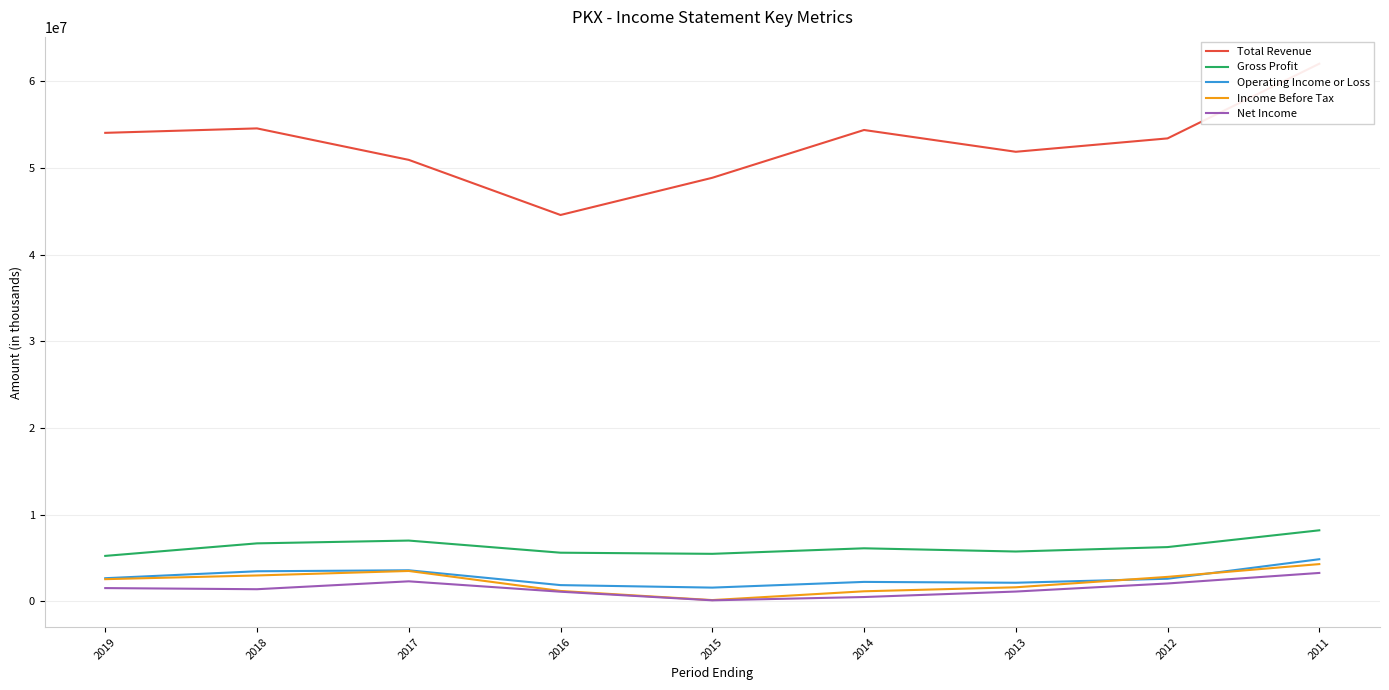

Reading left to right, list all the values displayed in this chart.

Total Revenue: 2019=54068200	2018=54581300	2017=50950300	2016=44590200	2015=48881600	2014=54397200	2013=51883200	2012=53427500	2011=62044900
Gross Profit: 2019=5250300	2018=6696800	2017=7019000	2016=5619200	2015=5488800	2014=6126200	2013=5755600	2012=6267500	2011=8203400
Operating Income or Loss: 2019=2675800	2018=3476000	2017=3591200	2016=1879200	2015=1590500	2014=2249600	2013=2152000	2012=2614300	2011=4867300
Income Before Tax: 2019=2564800	2018=2992800	2017=3510900	2016=1203600	2015=151800	2014=1165800	2013=1628000	2012=2829500	2011=4304200
Net Income: 2019=1535900	2018=1405200	2017=2315900	2016=1117300	2015=124000	2014=503700	2013=1136200	2012=2068100	2011=3283300